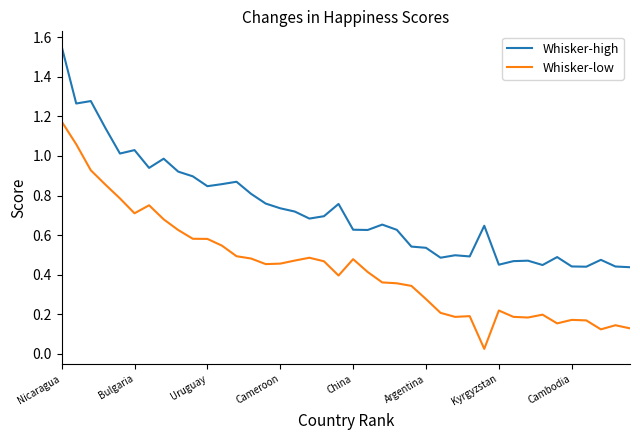

True or false: Whisker-high and Whisker-low cross at least once.

False